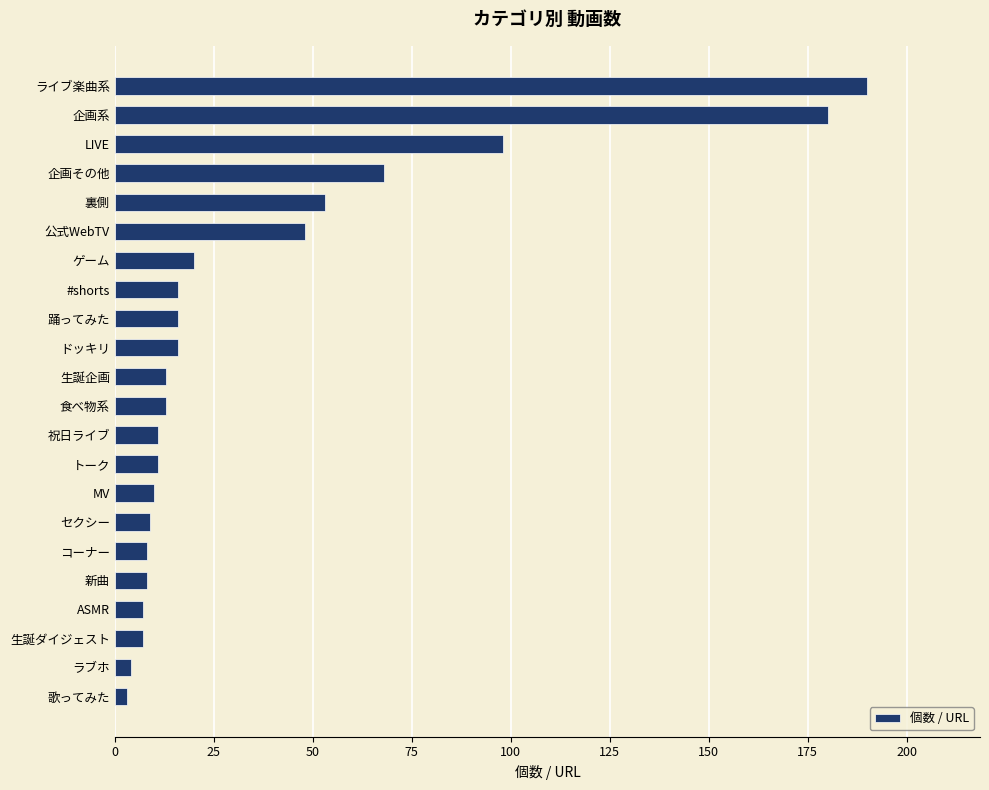

The chart shows a value of 8 at ドッキリ. True or false?

False